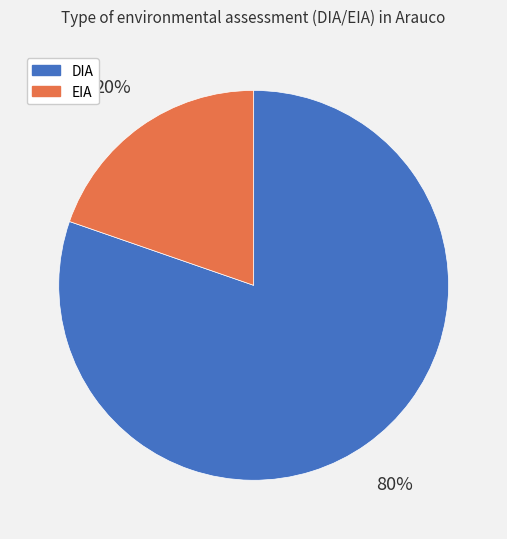

Which has a higher value, DIA or EIA?

DIA